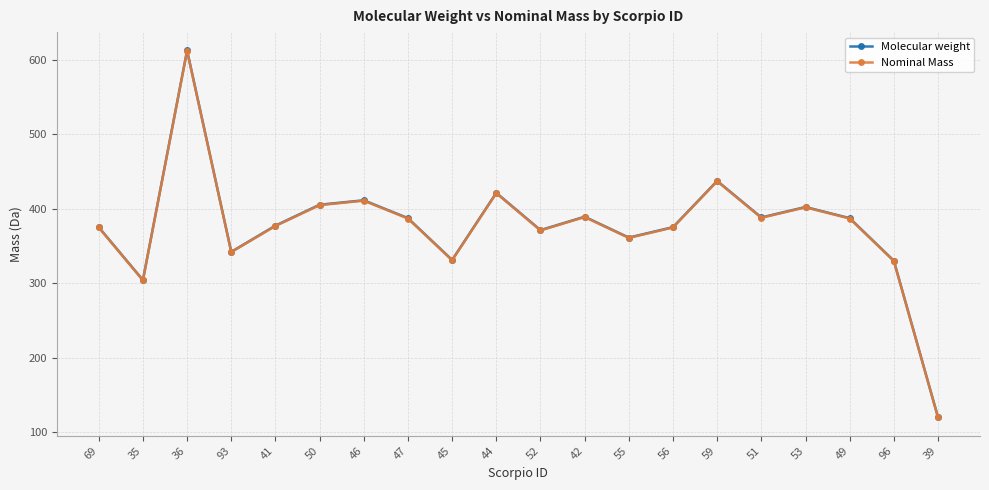

What is the approximate value of Molecular weight at 51?

388.5